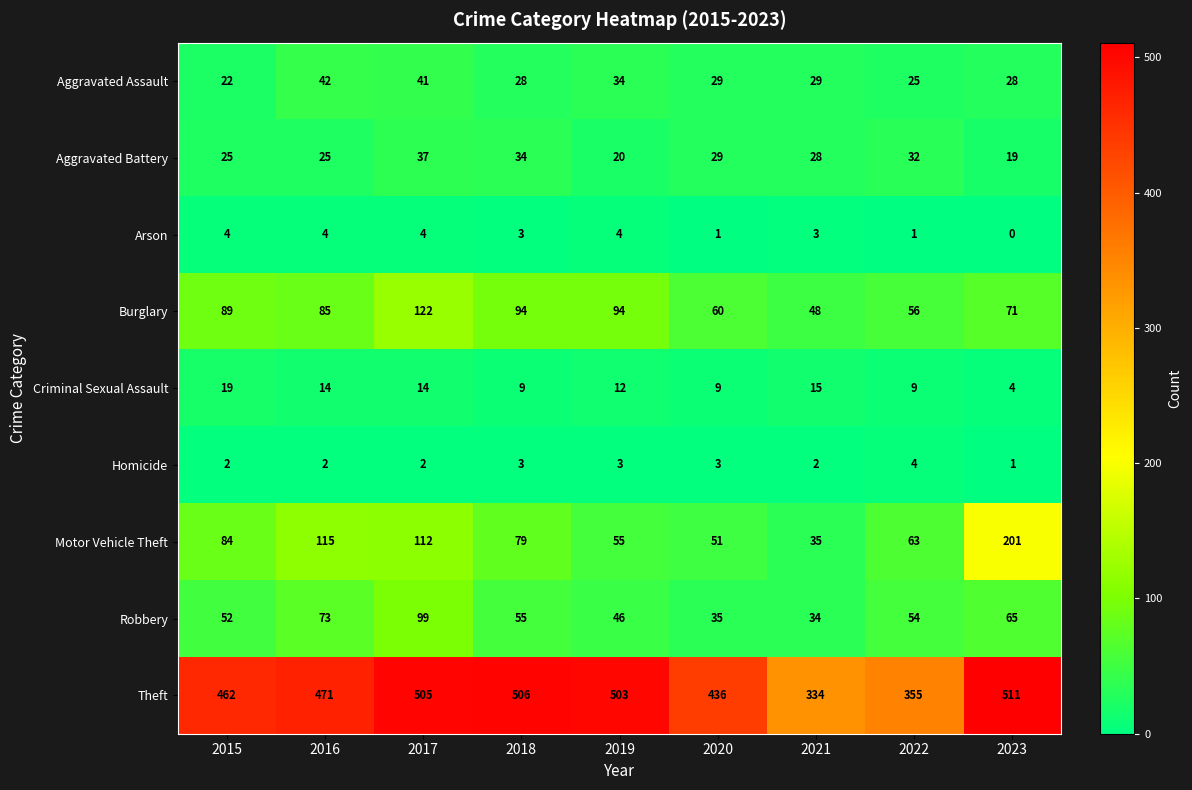

The value of Theft at 2017 is 340. True or false?

False